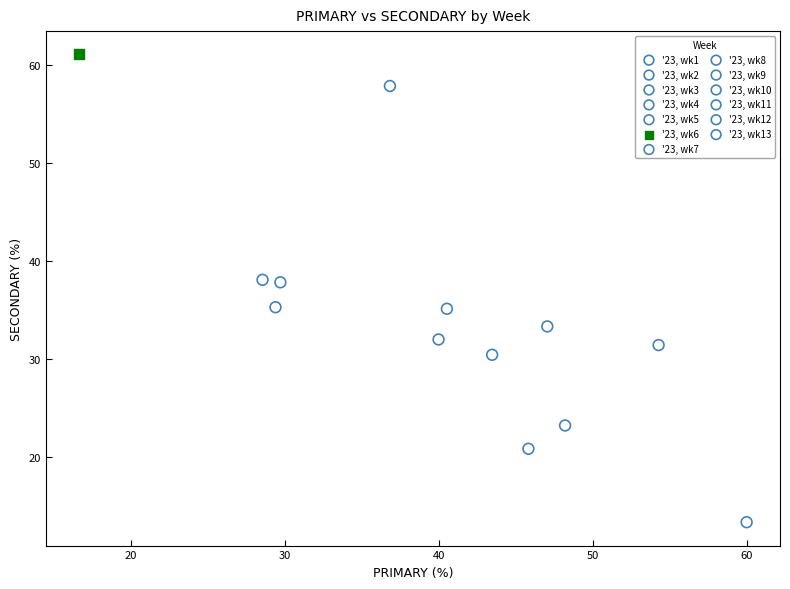

Which series contains the highest Y value?

'23, wk6